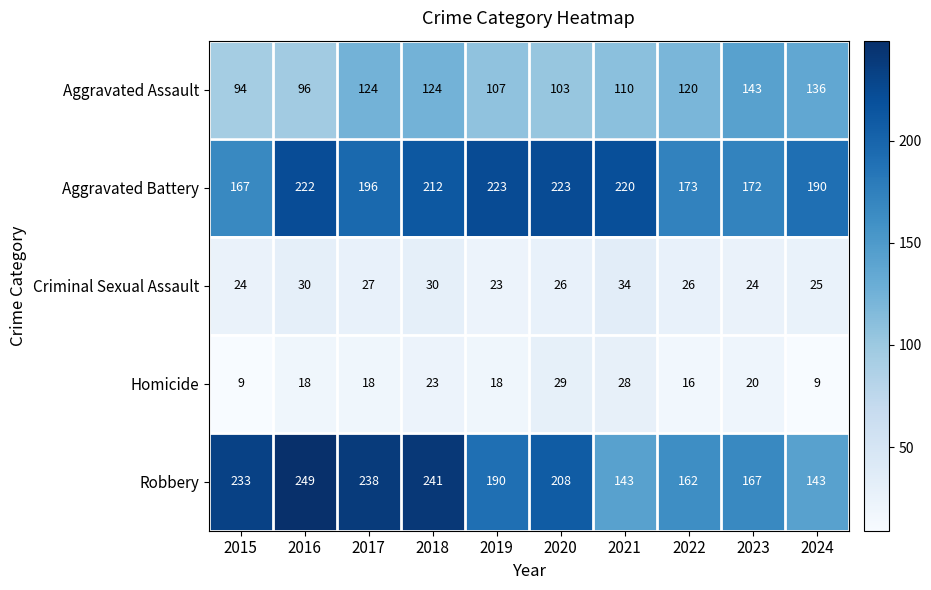

What is the difference between the Aggravated Assault values at 2020 and 2023?

40